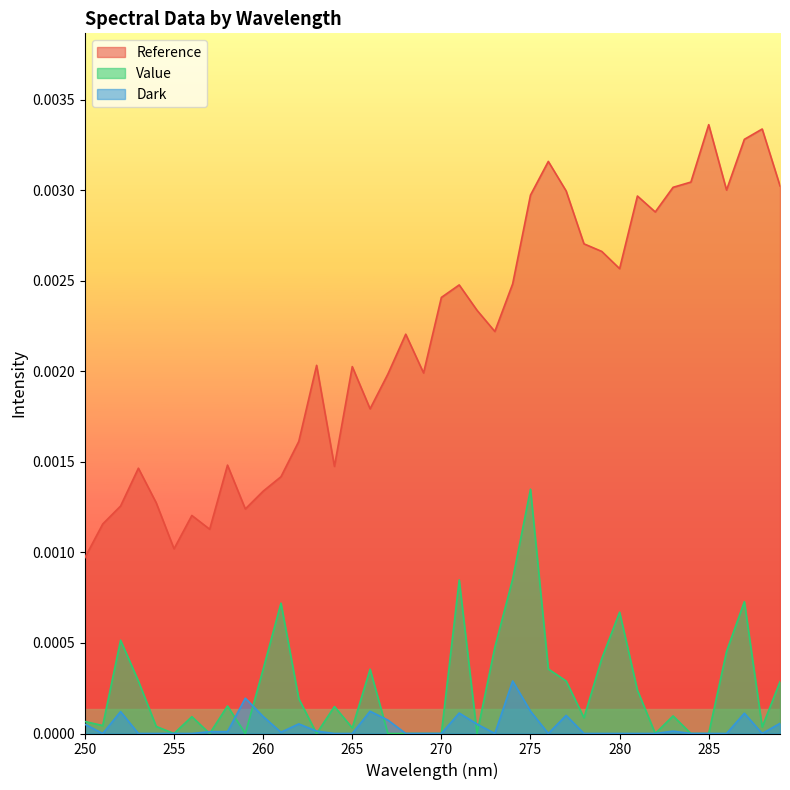

List the series in order of their peak value, highest first.

Reference, Value, Dark